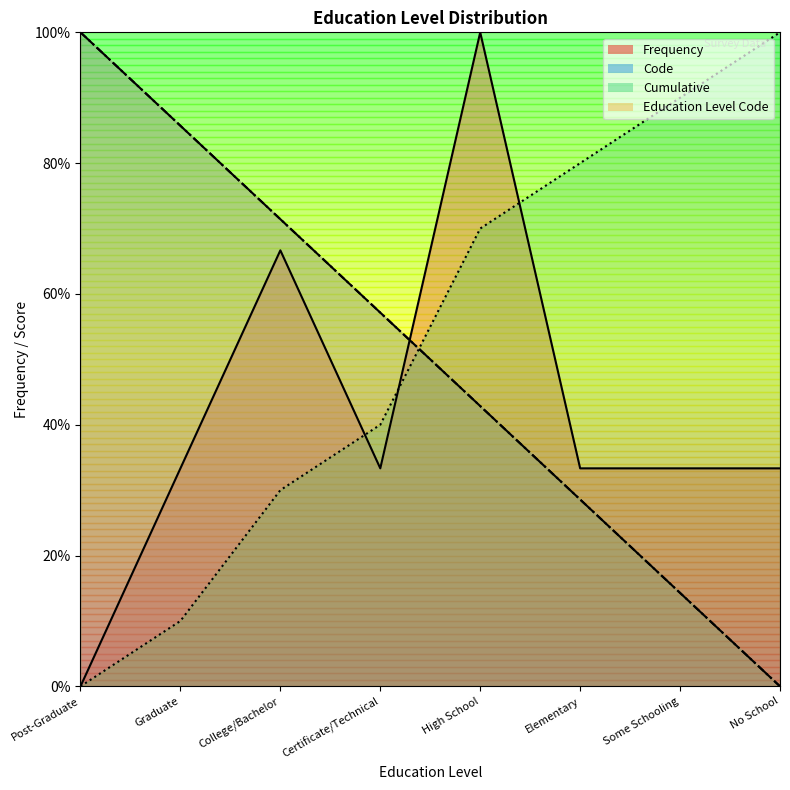

Rank the categories by Cumulative value from highest to lowest.

No School, Some Schooling, Elementary, High School, Certificate/Technical, College/Bachelor, Graduate, Post-Graduate